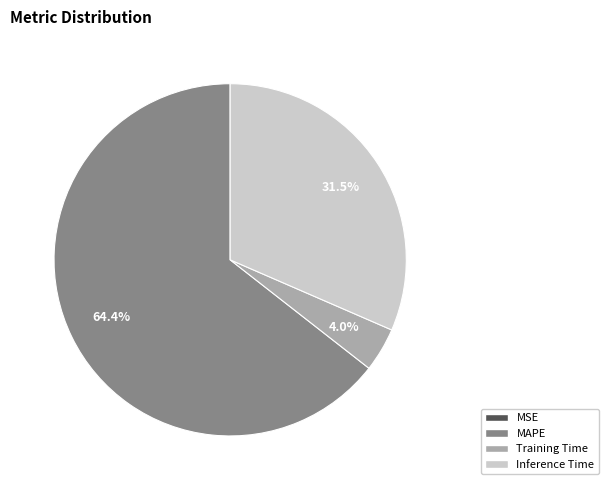

What percentage is the MAPE slice, to the nearest percent?

64%